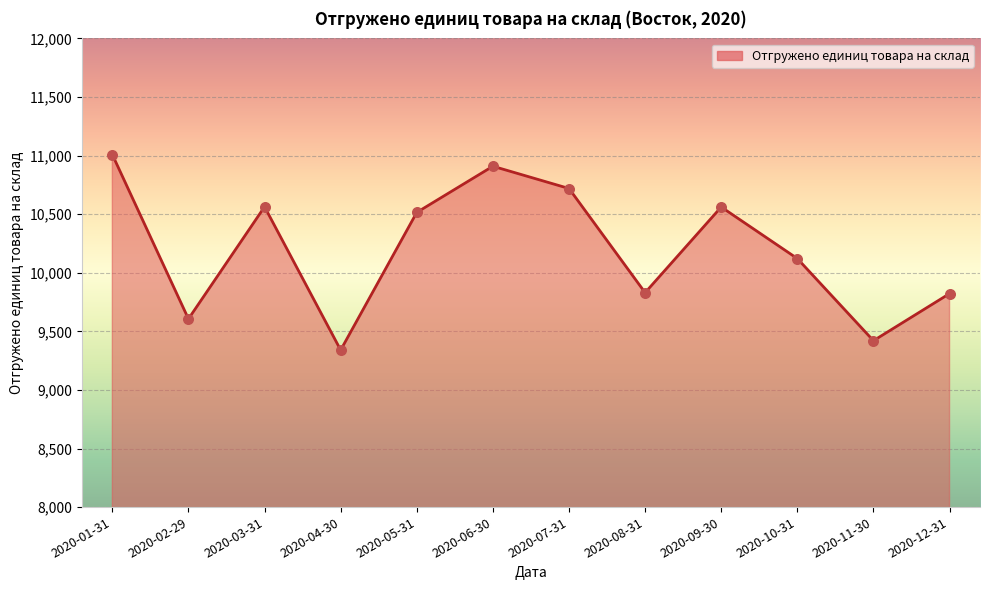

What is the change in value from 2020-04-30 to 2020-11-30?

+80